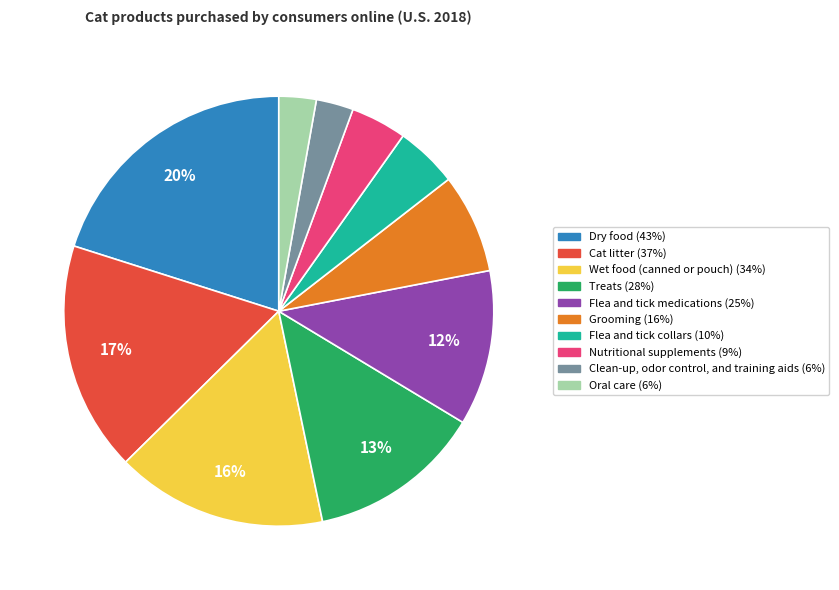

Between Flea and tick medications and Nutritional supplements, which is larger?

Flea and tick medications